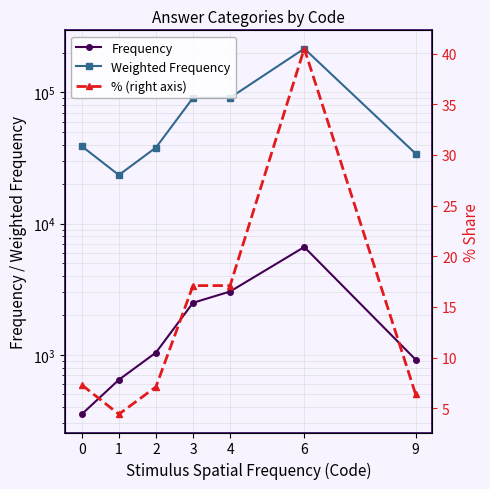

What is the difference between the second highest and second lowest values in the % (right axis) series?

10.7